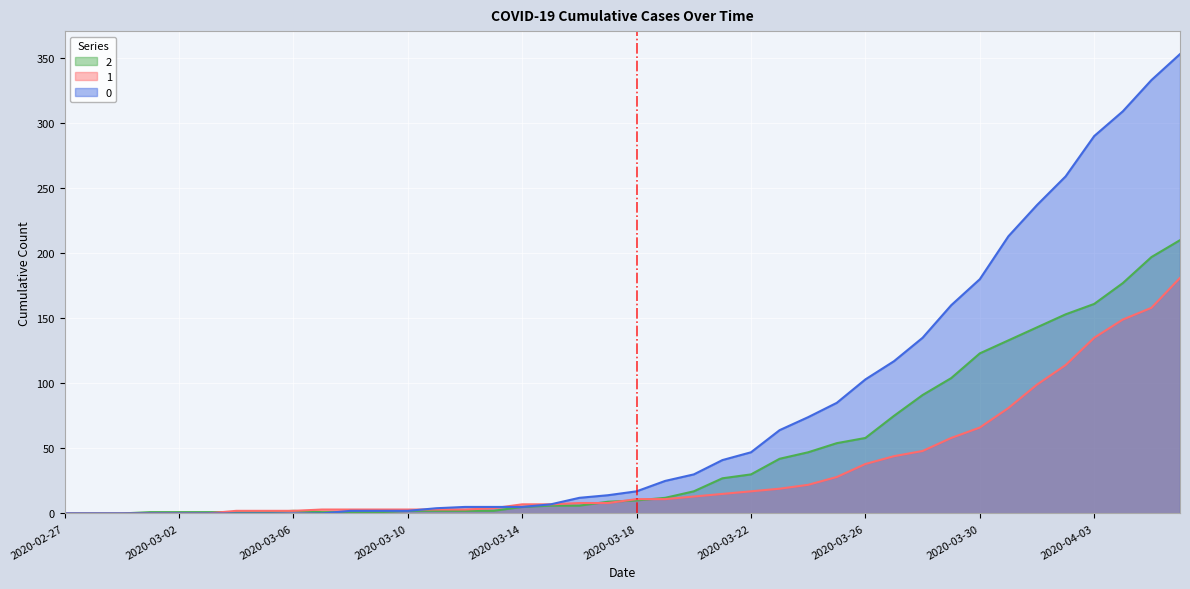

What is the greatest value displayed?

353